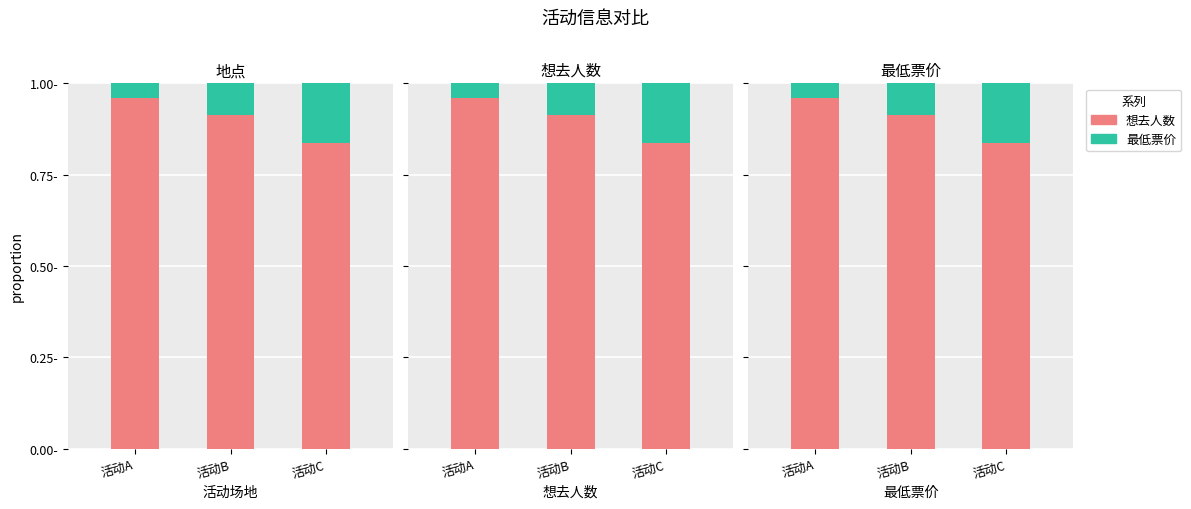

List the series in order of their peak value, highest first.

想去人数, 最低票价